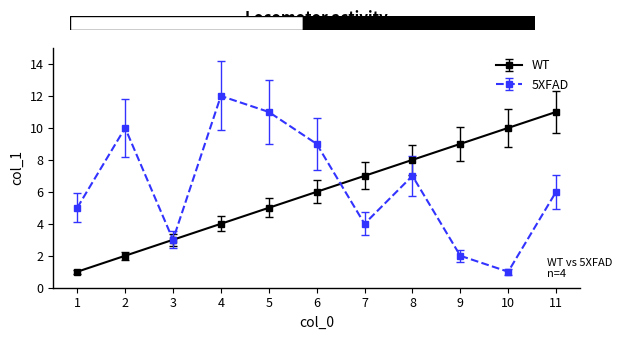

True or false: WT and 5XFAD intersect in this chart.

True